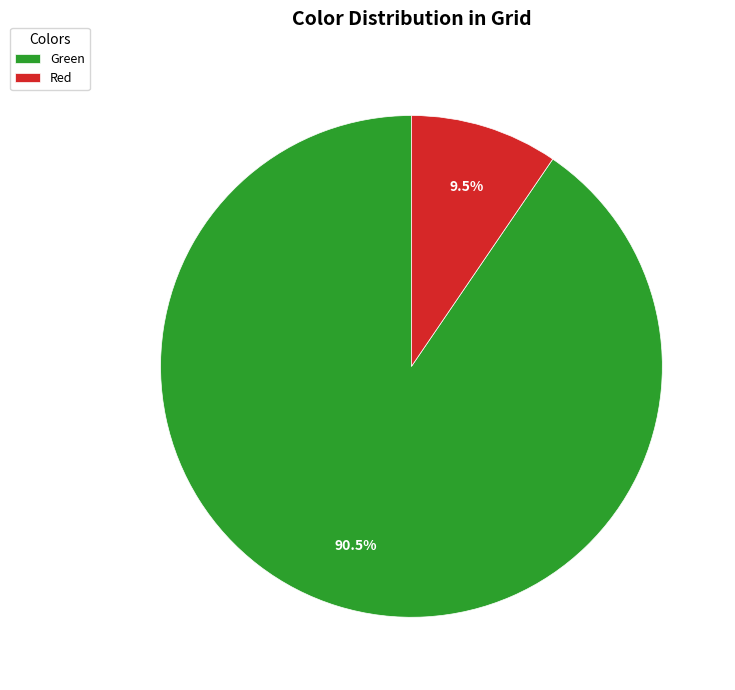

To the nearest percent, what is the difference between the largest and smallest slice percentages?

81%